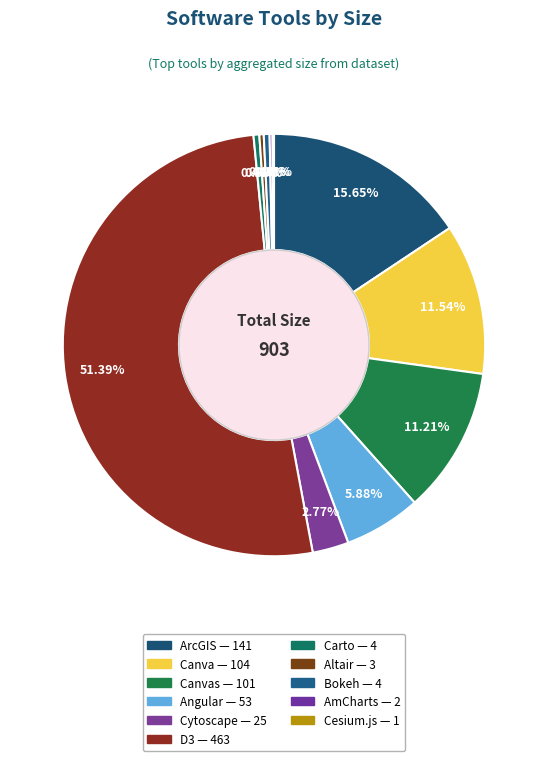

Is there any slice that represents more than half of the pie?

Yes